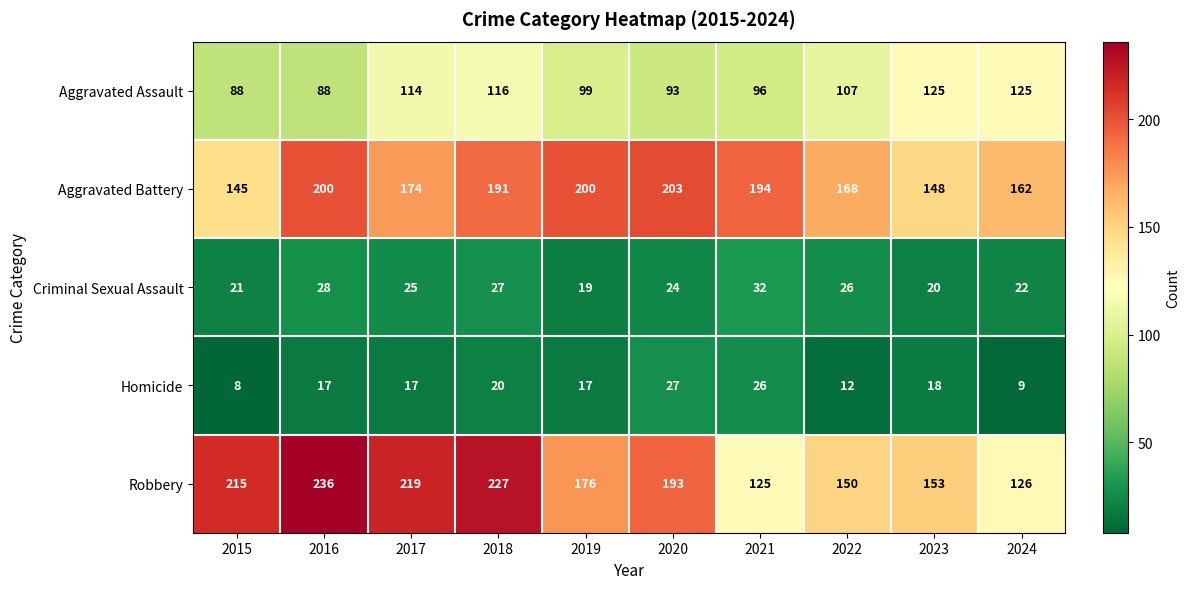

How many values in the Aggravated Battery series are below 191?

5